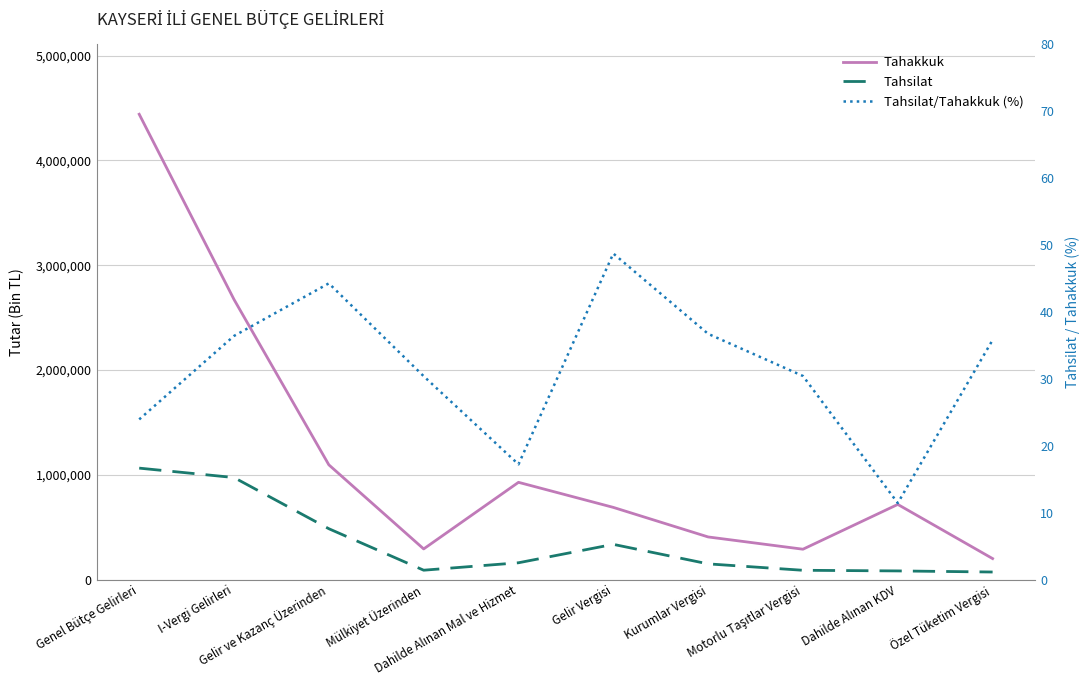

What is the label of the 7th point from the left?

Kurumlar Vergisi